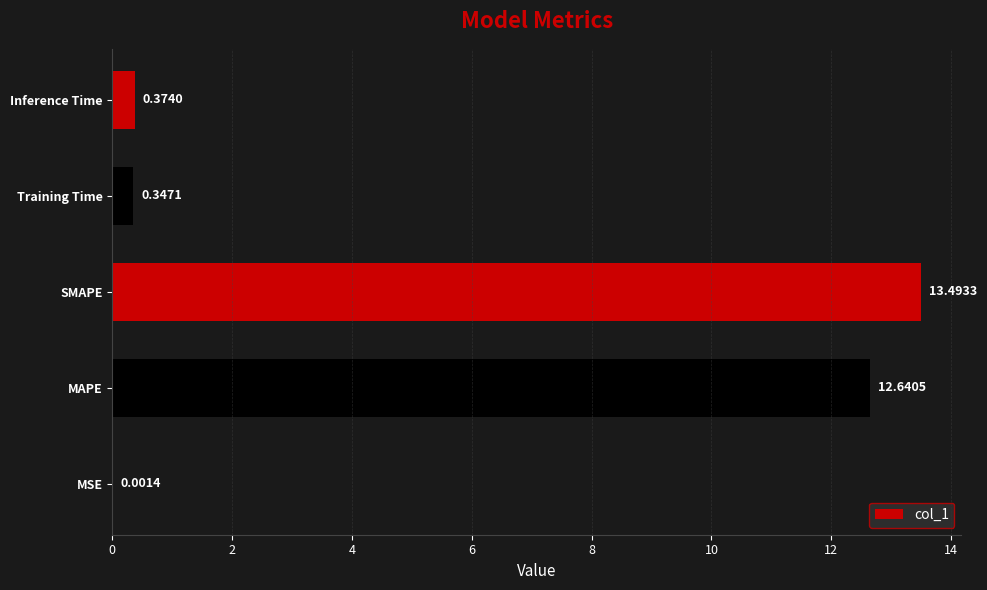

Count the number of data series in this chart.

1